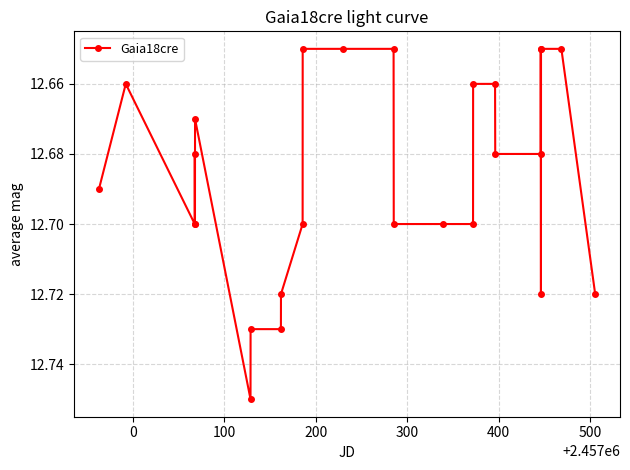

How many values are between 12 and 13?

26